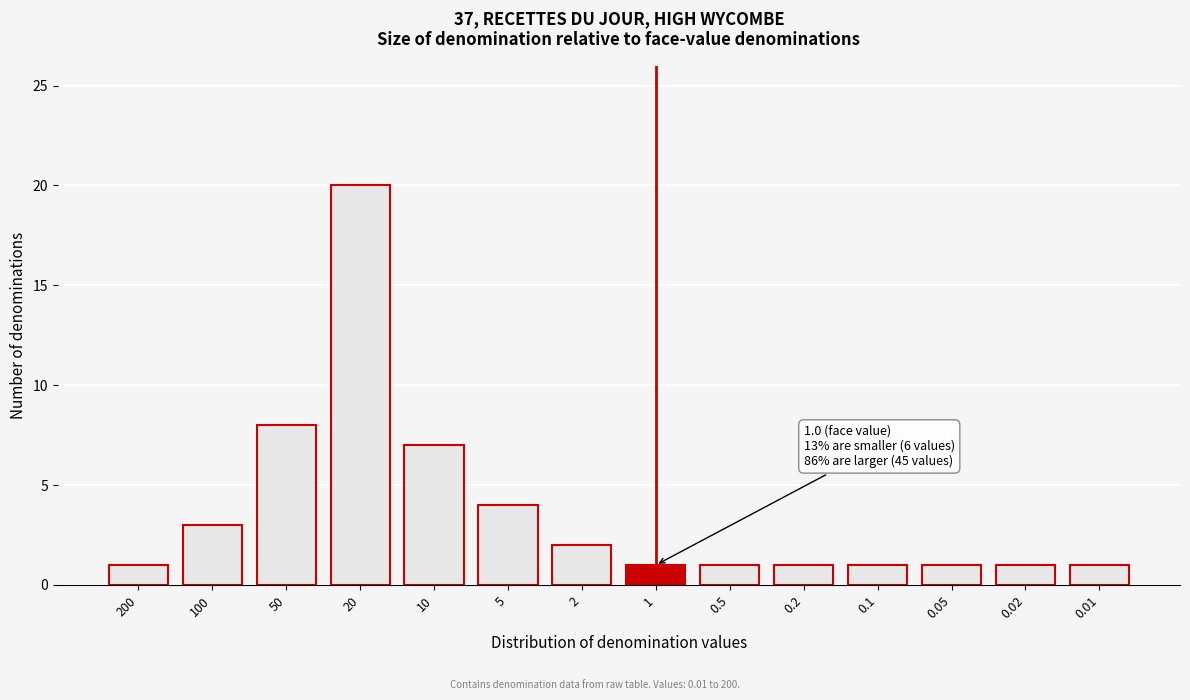

Reading left to right, list all the values displayed in this chart.

1	3	8	20	7	4	2	1	1	1	1	1	1	1